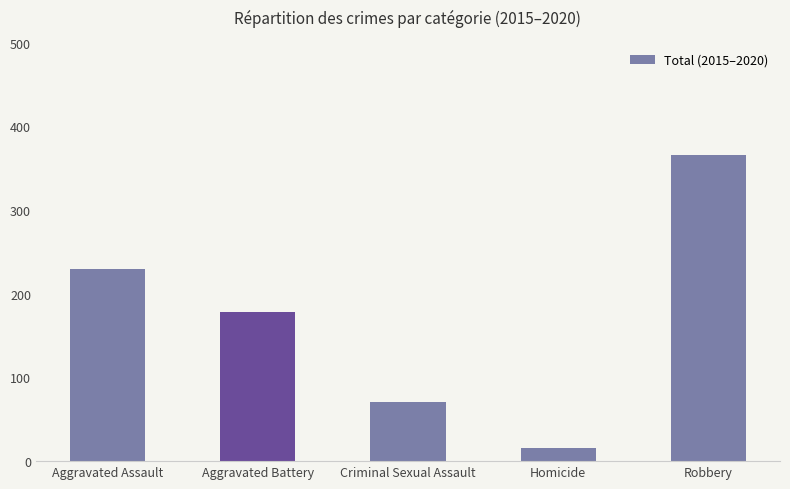

What position from the left is Aggravated Assault?

1